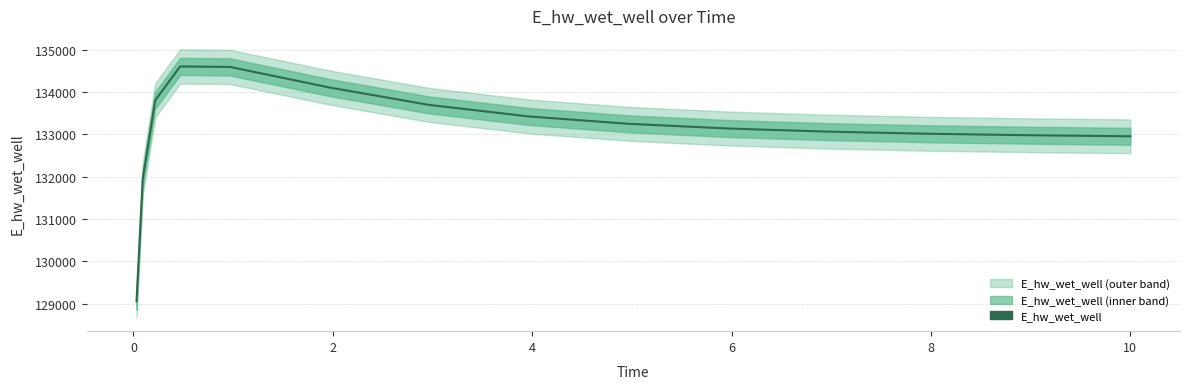

Which has a higher value, 14 or 4?

4